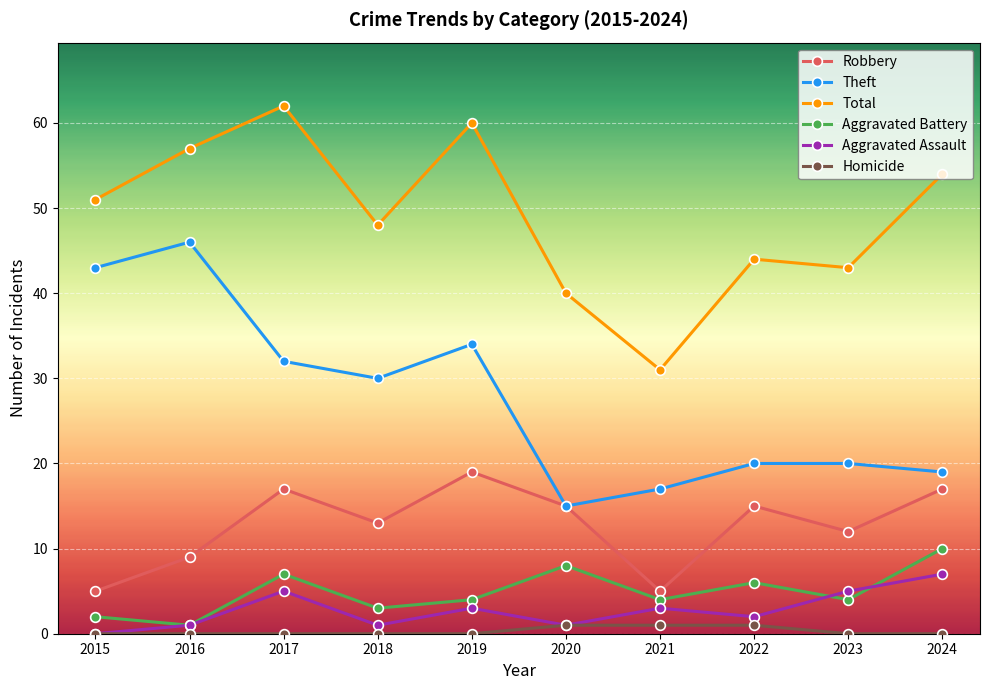

List the series in order of their peak value, highest first.

Total, Theft, Robbery, Aggravated Battery, Aggravated Assault, Homicide